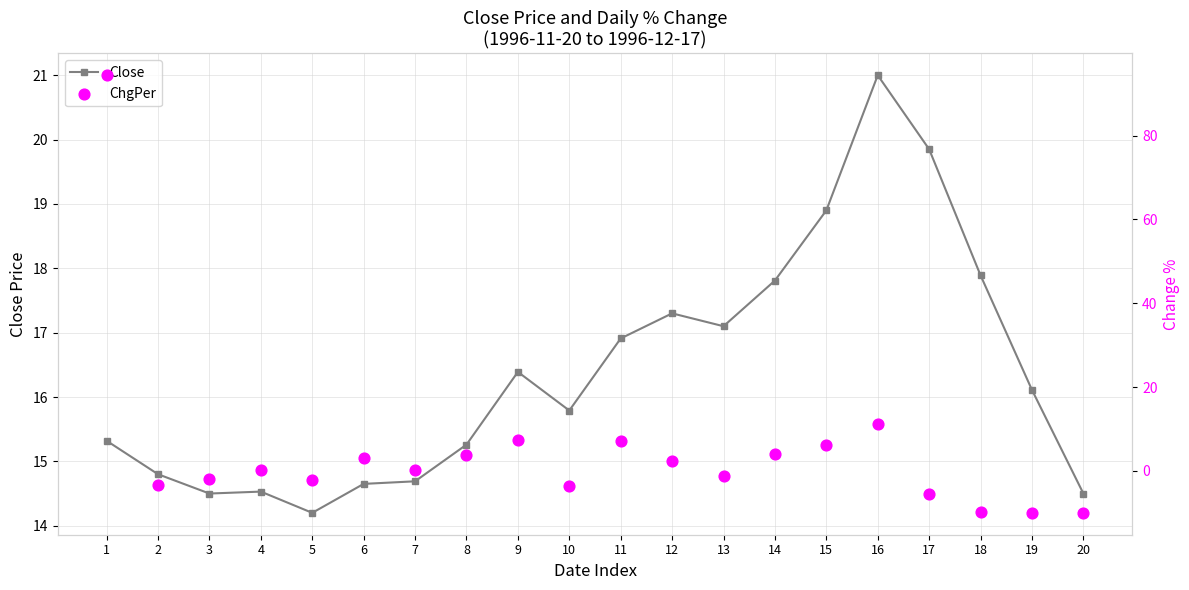

What are all the series names shown in the legend?

Close, ChgPer